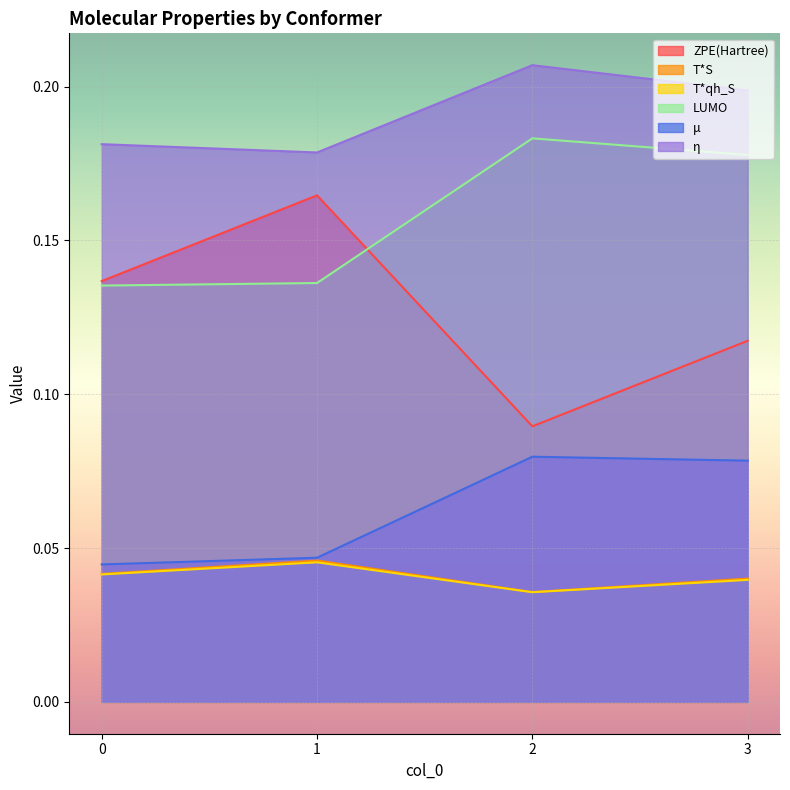

Rank the categories by ZPE(Hartree) value from lowest to highest.

2, 3, 0, 1